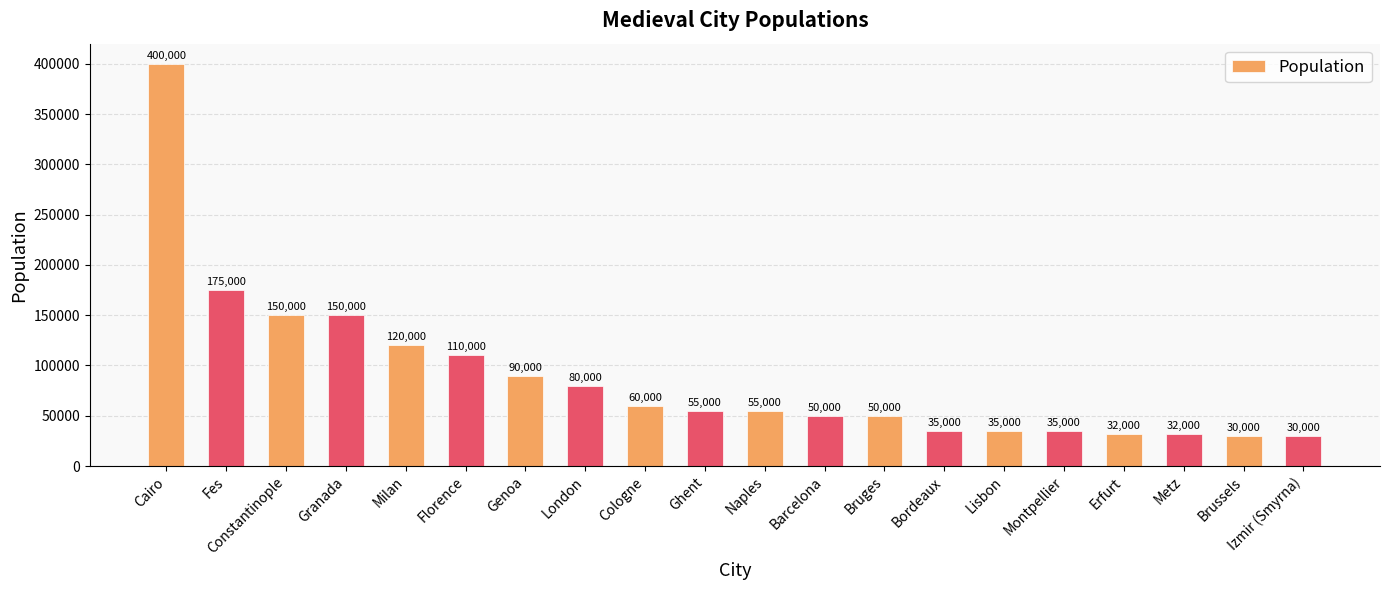

Reading left to right, transcribe all the data shown in this chart.

400000	175000	150000	150000	120000	110000	90000	80000	60000	55000	55000	50000	50000	35000	35000	35000	32000	32000	30000	30000